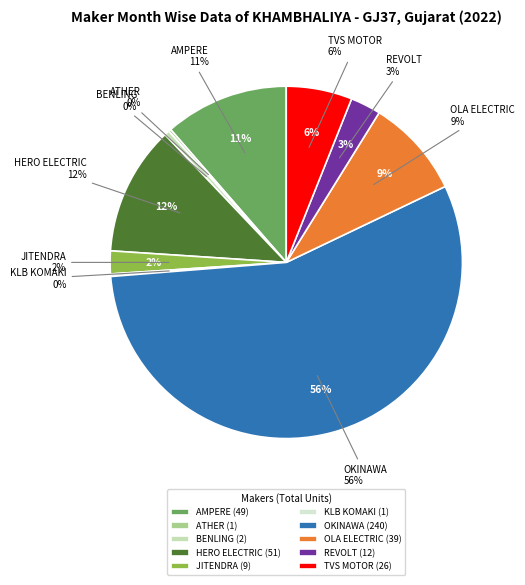

How many segments does this pie chart have?

10